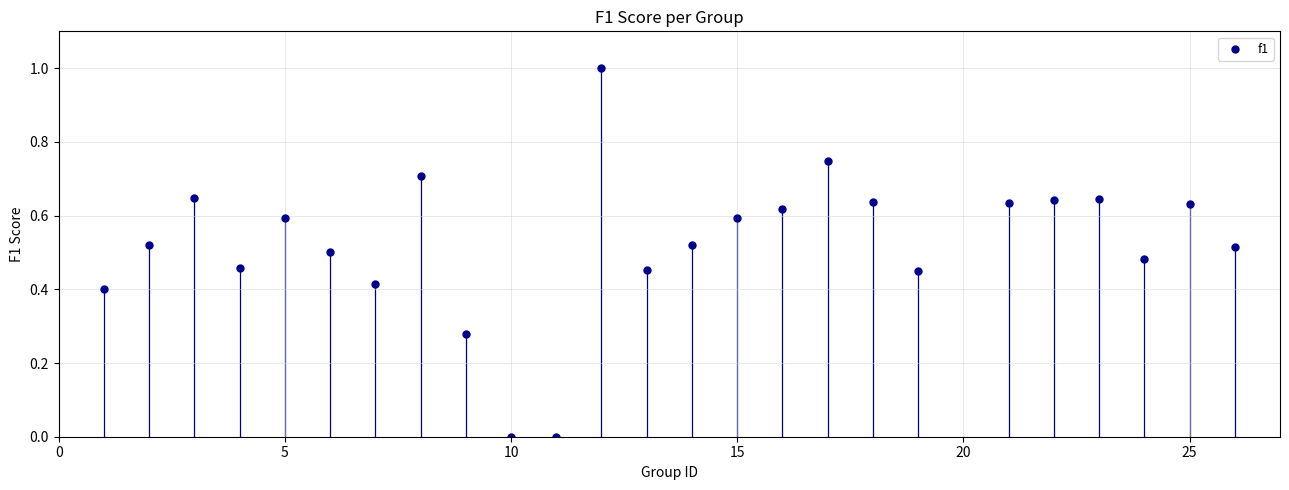

What is the range of Y values (max minus min)?

1.0